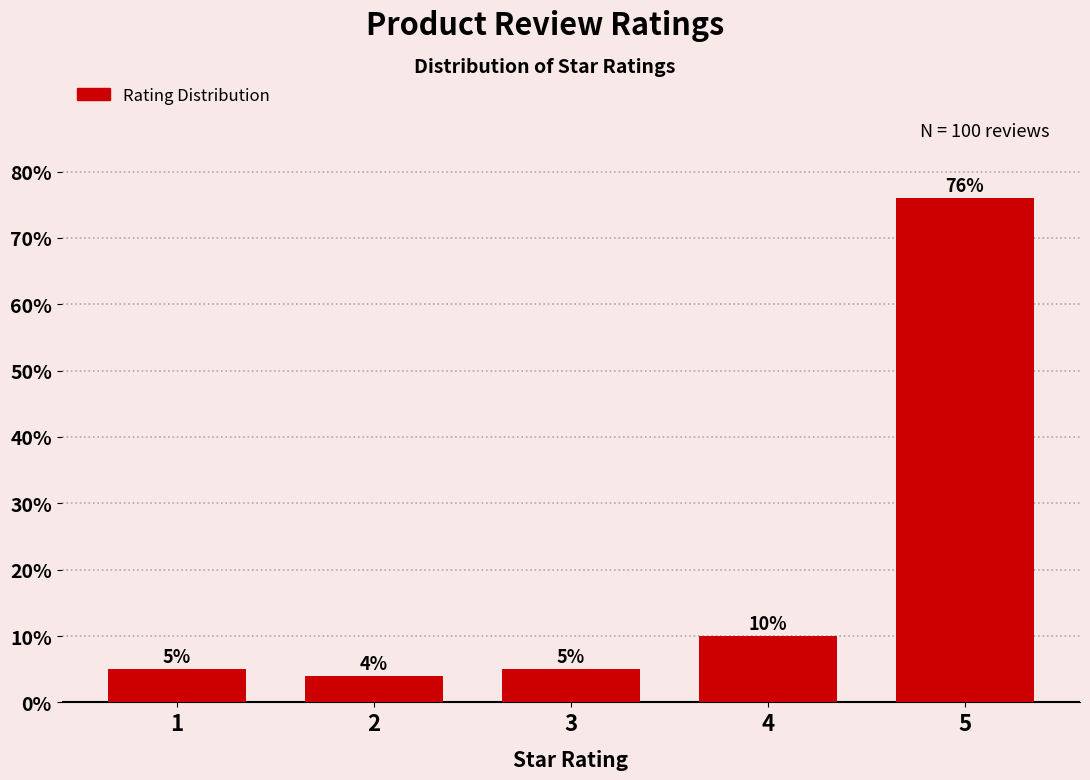

Reading left to right, extract all data points from this chart.

5	4	5	10	76